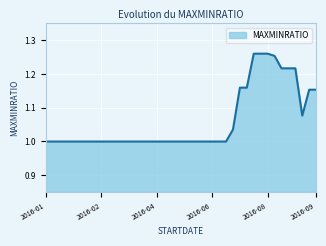

How many series are shown in this chart?

1